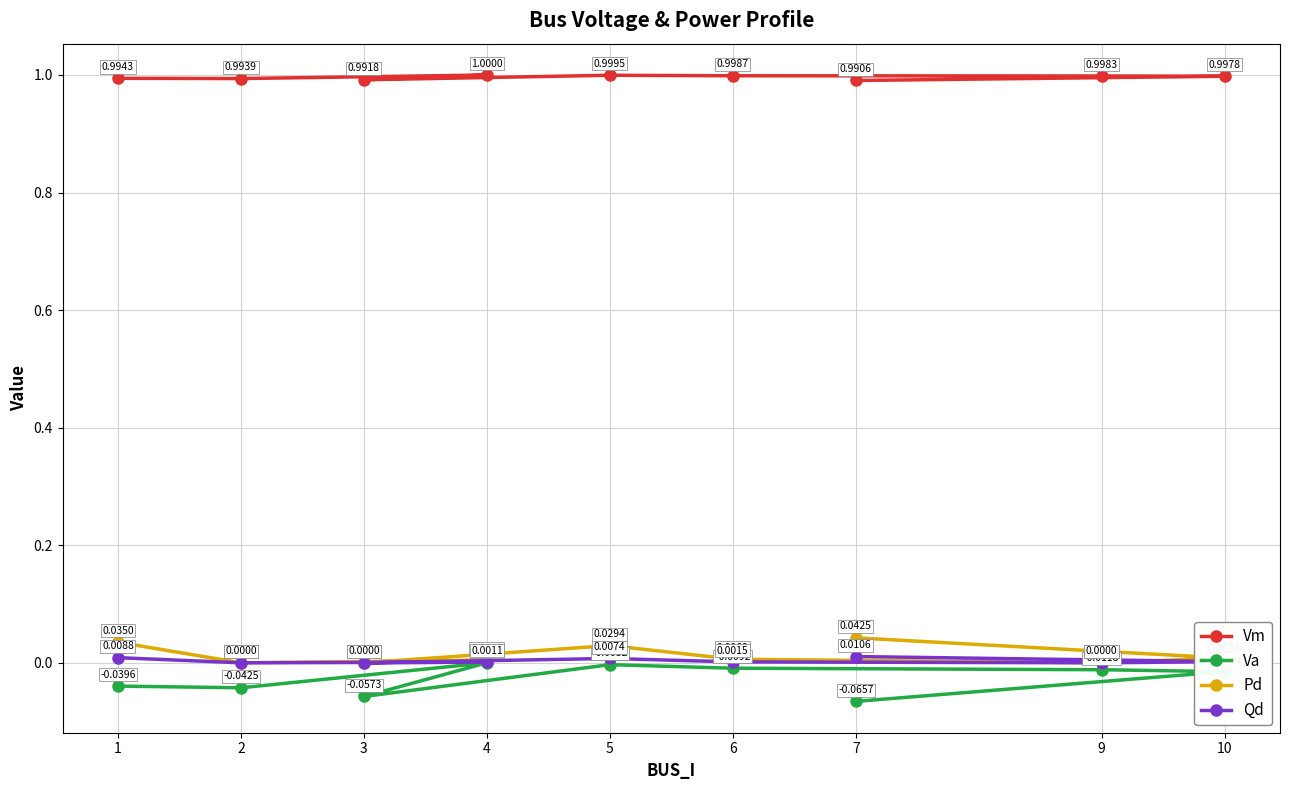

Does the chart have visible grid lines?

Yes